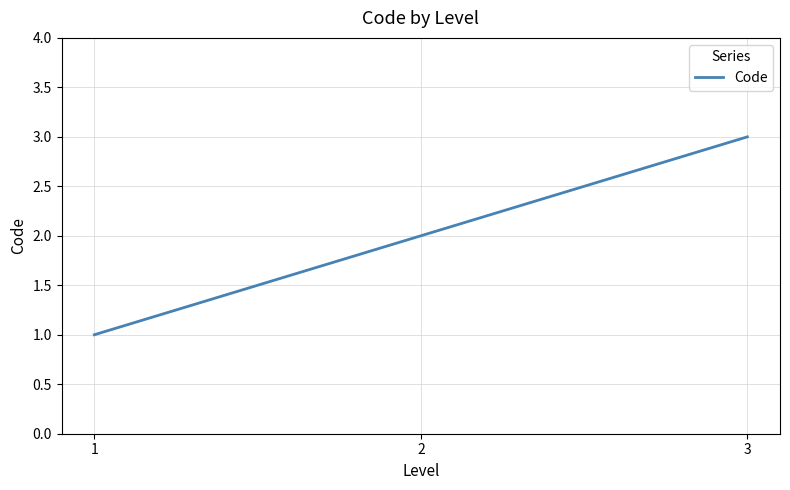

Which has a higher value, 1 or 3?

3